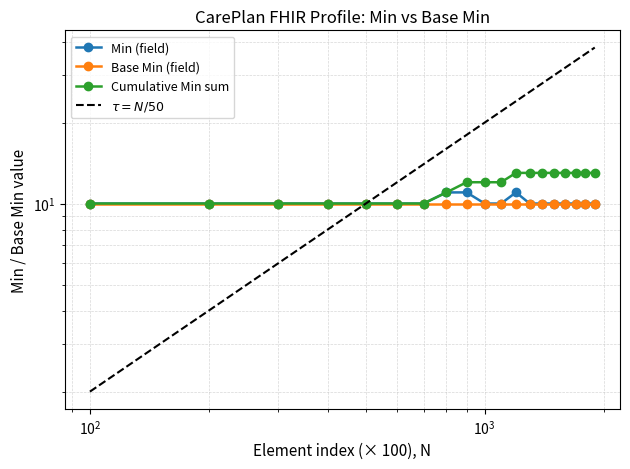

Does the chart have visible grid lines?

Yes